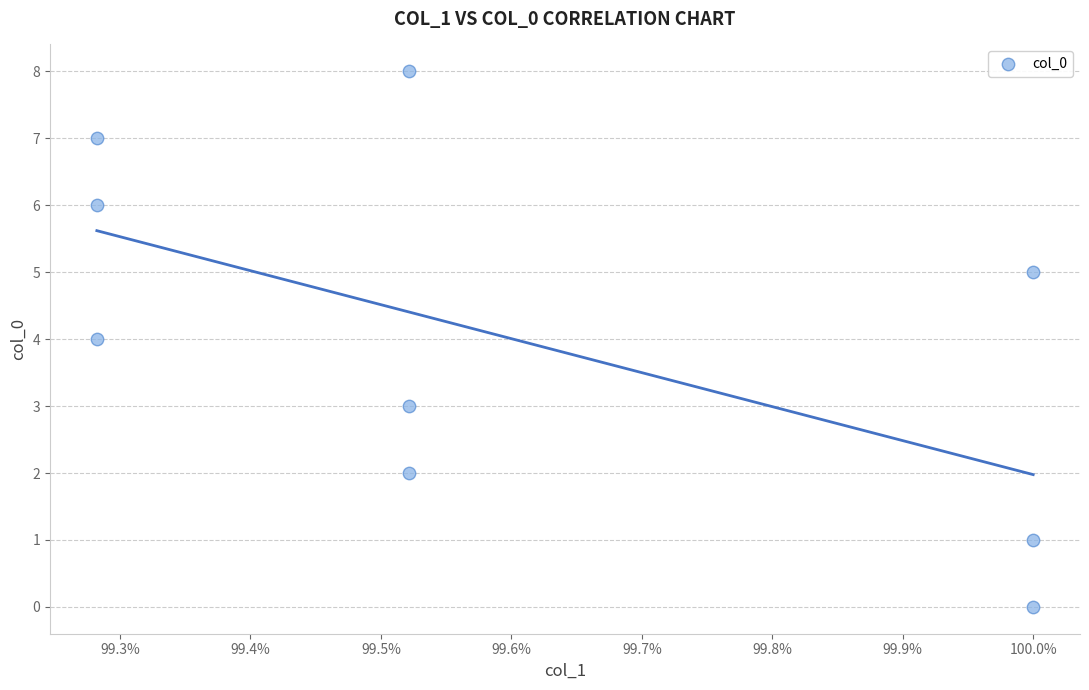

What is the range of Y values (max minus min)?

8